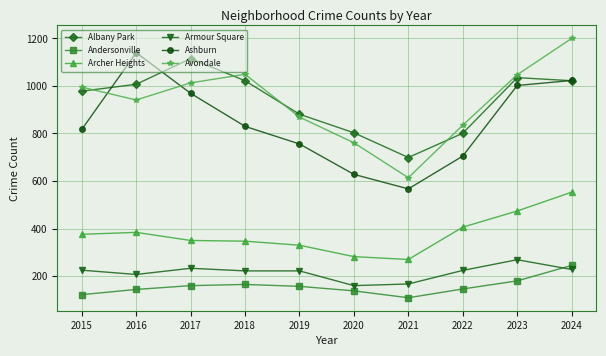

The Avondale series shows 869 at 2019. True or false?

True